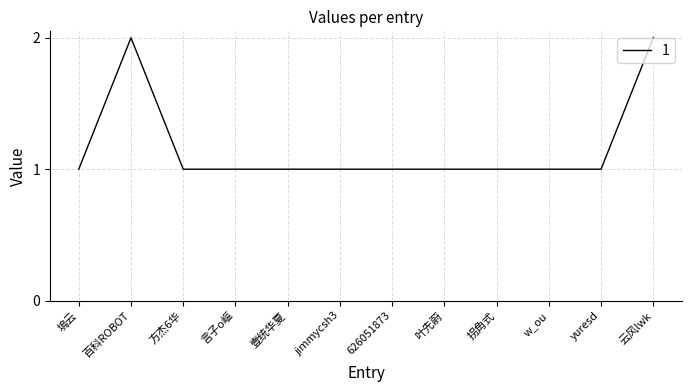

Count the values in the range 1 to 2.

12